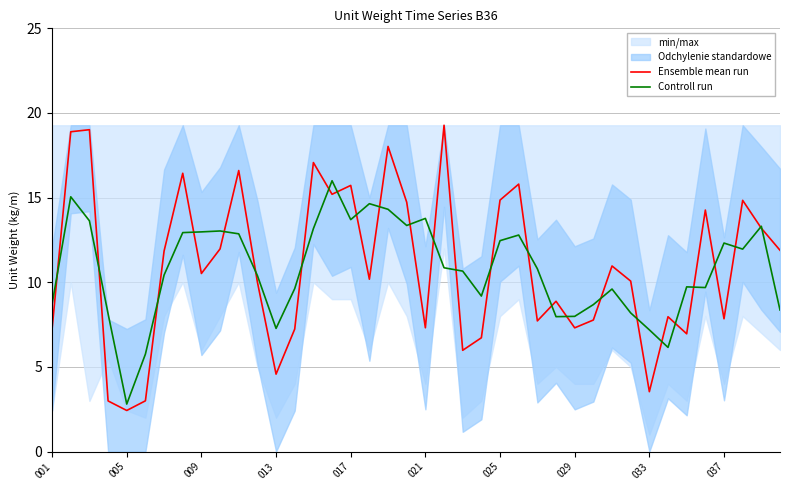

How many data points in Controll run are above 10?

23